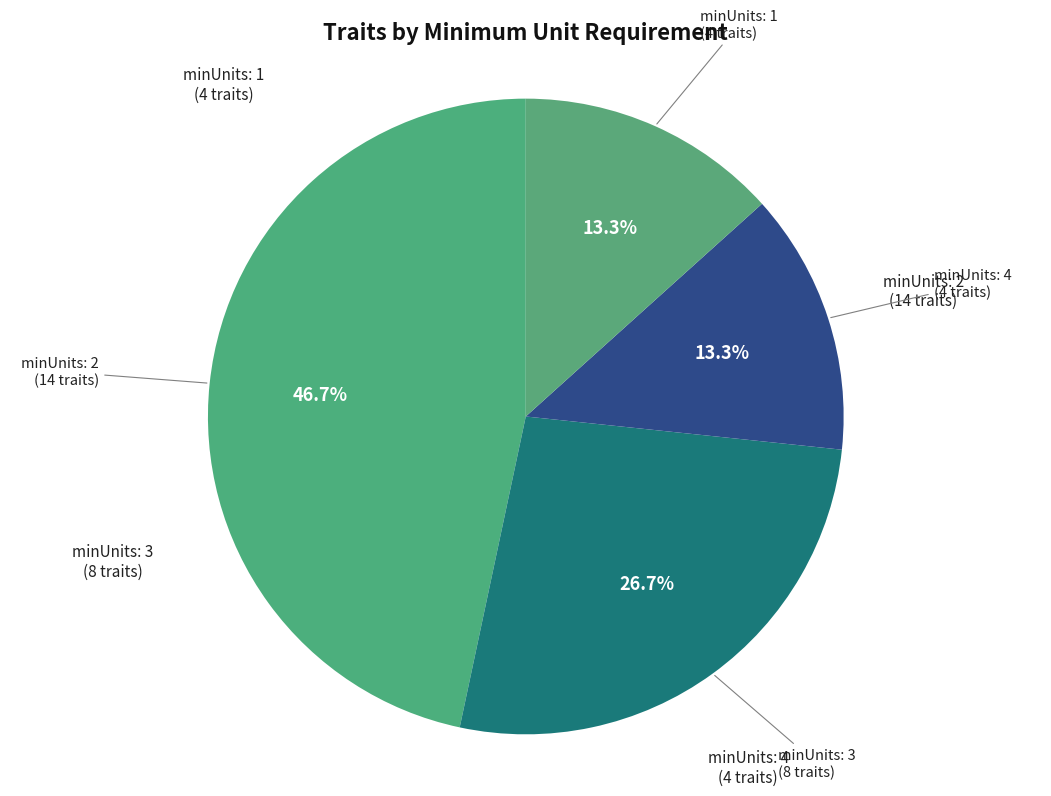

What is the ratio of the value at minUnits: 4 to the value at minUnits: 3?

0.5